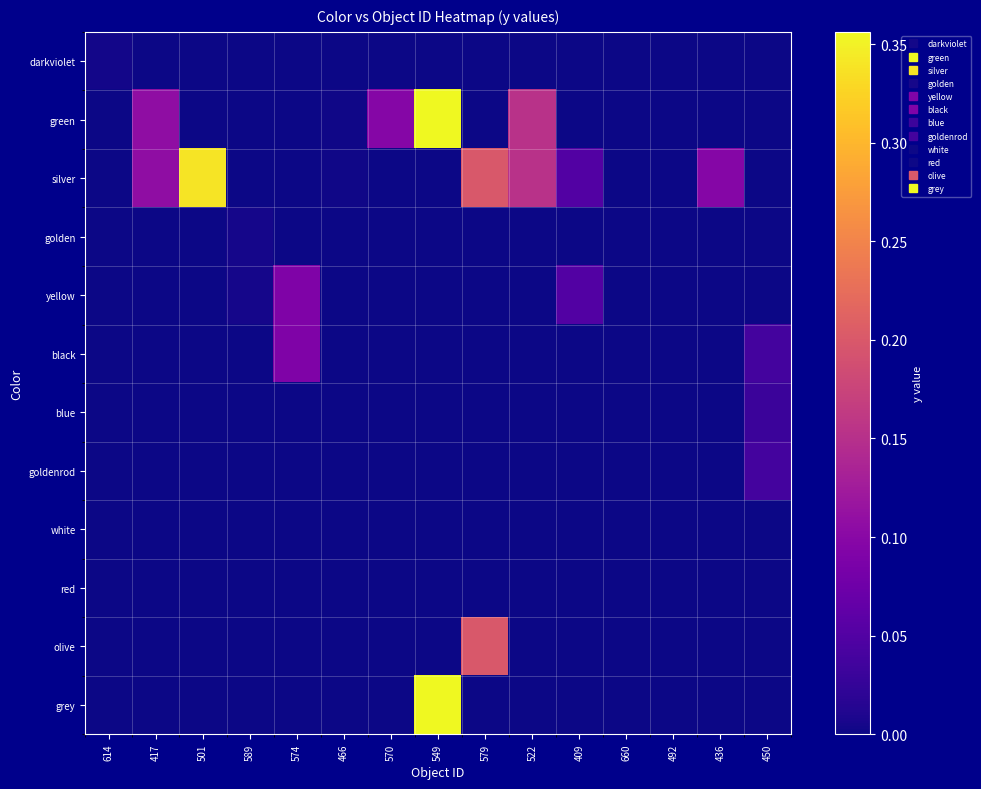

Which series has the largest total across all categories?

silver